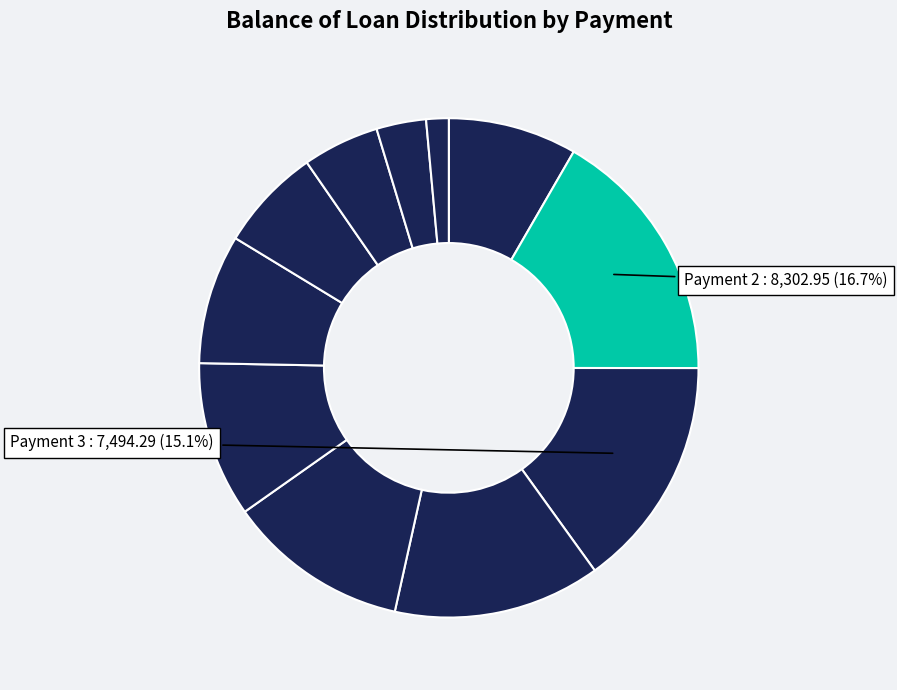

Count the number of slices in the pie.

11